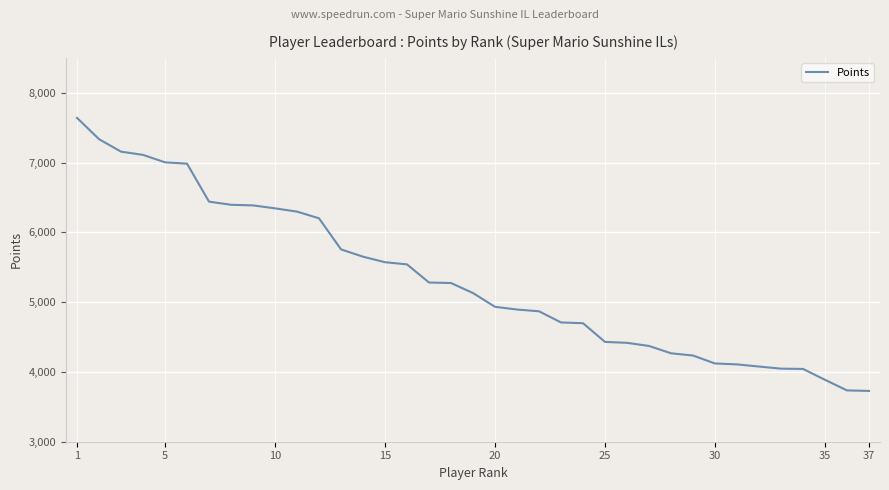

What is the difference between the maximum and minimum values?

3912